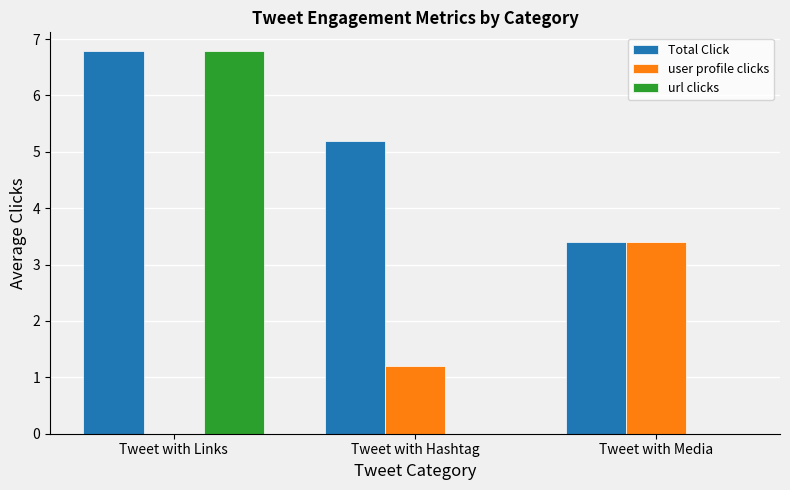

Which series has the largest total across all categories?

Total Click